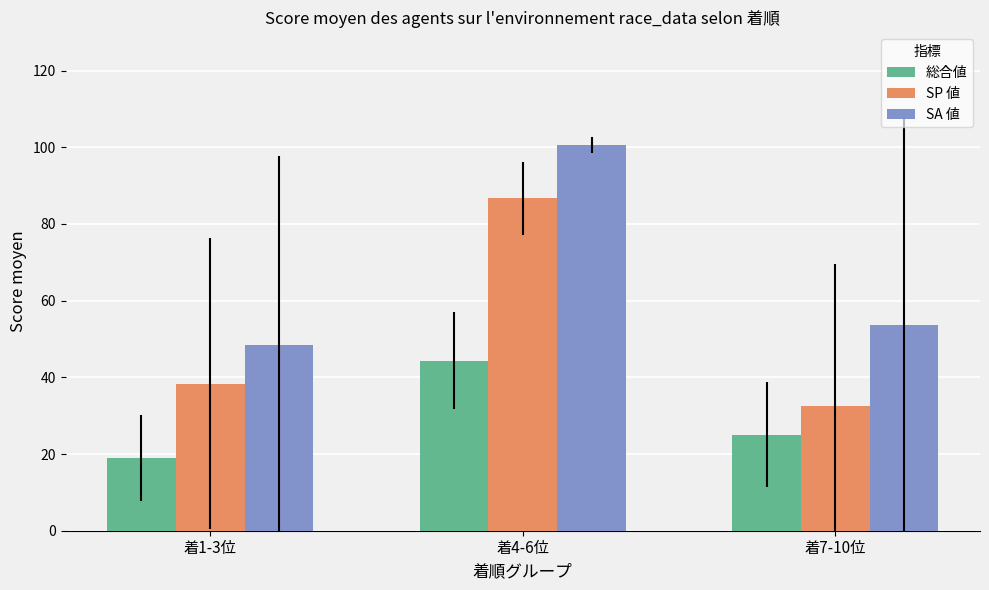

How many data points does each series have?

3